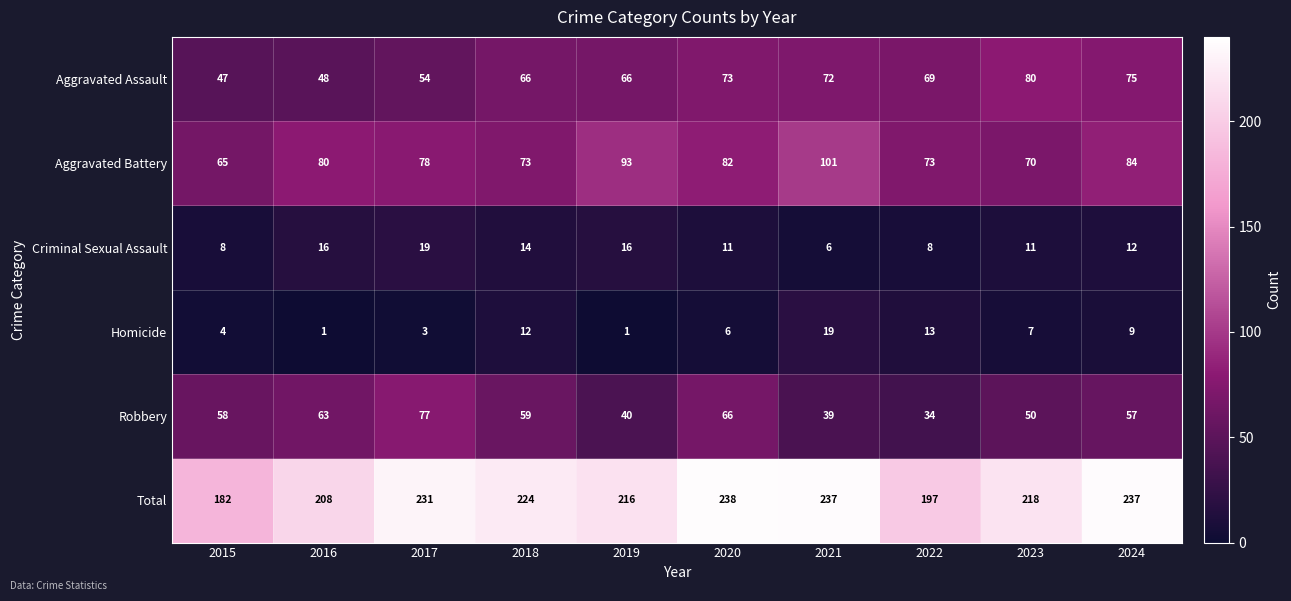

Rank the categories by Robbery value from lowest to highest.

2022, 2021, 2019, 2023, 2024, 2015, 2018, 2016, 2020, 2017